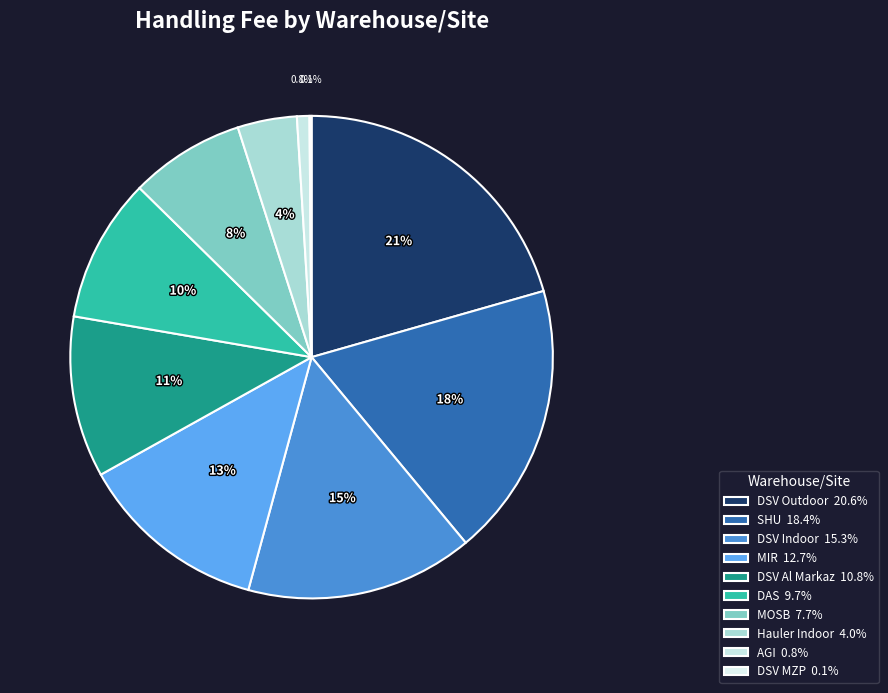

Does DSV MZP account for over 50% of the chart?

No